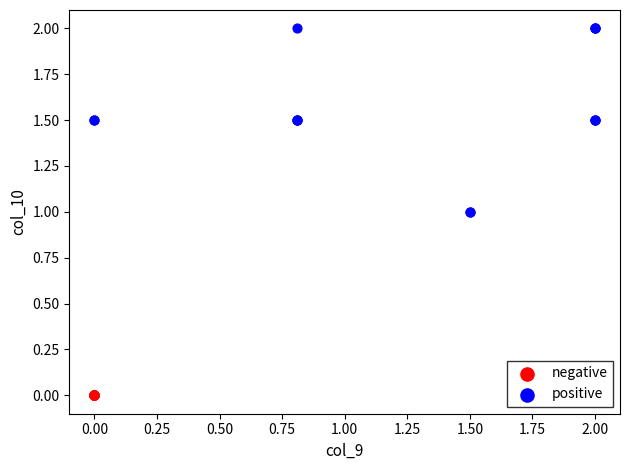

Which series contains the highest Y value?

positive